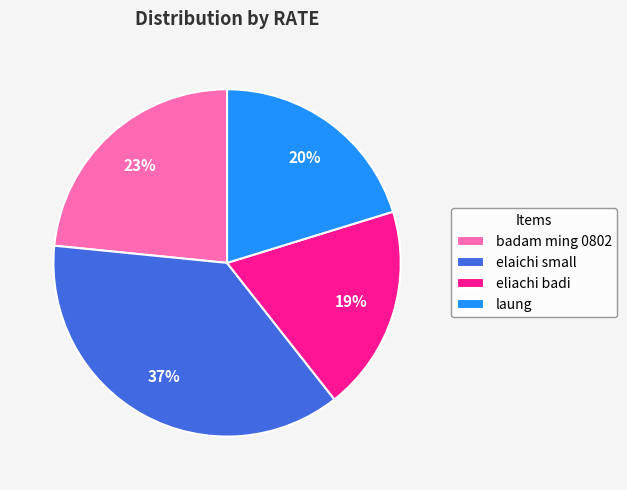

Between elaichi small and laung, which is larger?

elaichi small